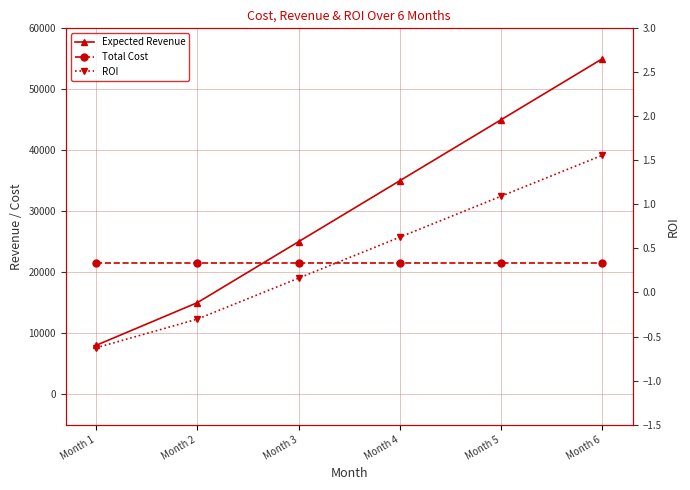

Which series has the widest spread of values?

Expected Revenue